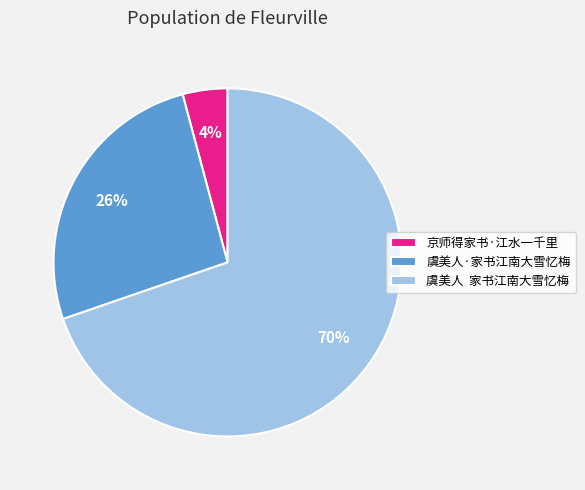

Which category has the biggest portion of the pie?

虞美人 家书江南大雪忆梅